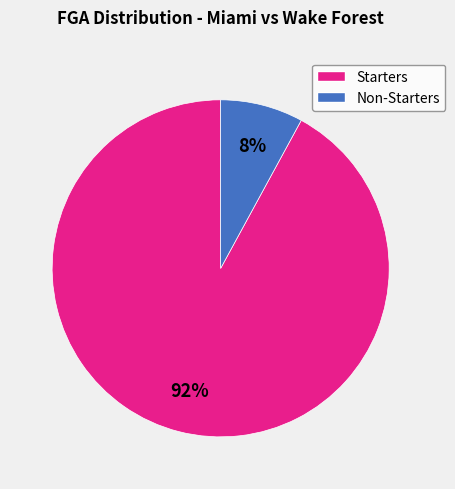

Is it true that Starters is 99% of the pie?

False